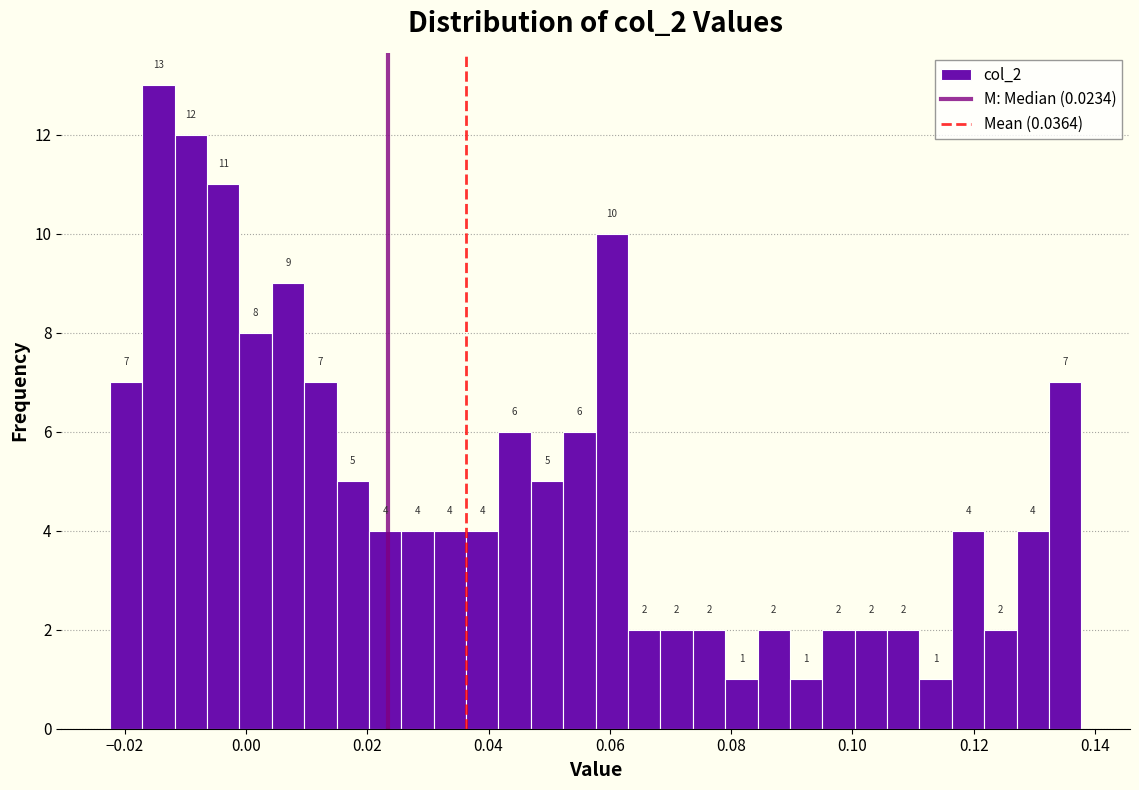

Around what value on the x-axis is the tallest bar? Give the approximate position of its centre, as read against the axis.

-0.014